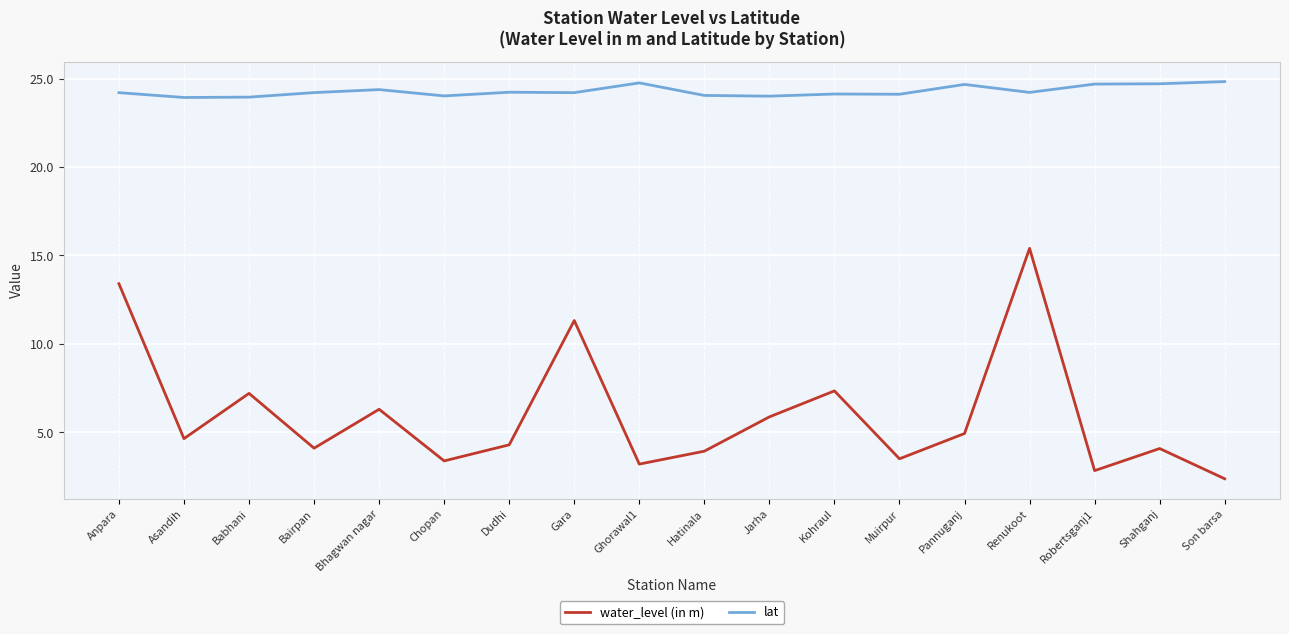

True or false: lat has a value of 33.3 at Muirpur.

False